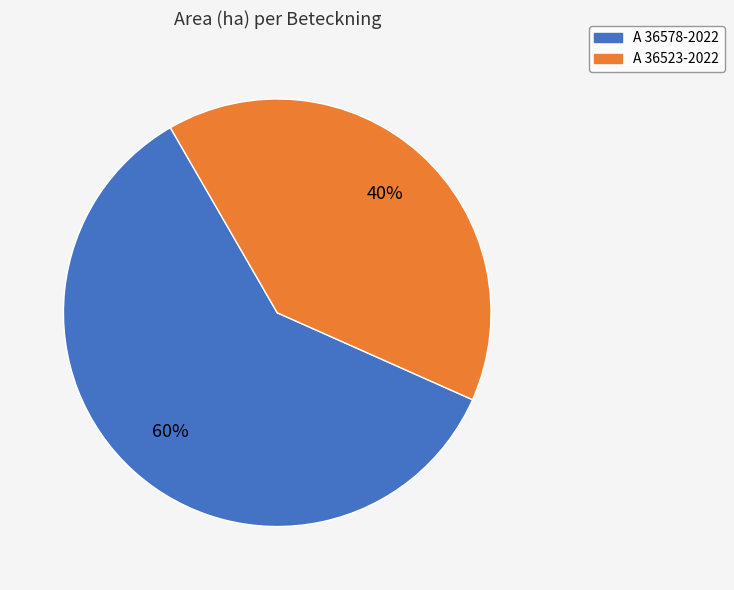

To the nearest percent, what is the average slice percentage?

50%